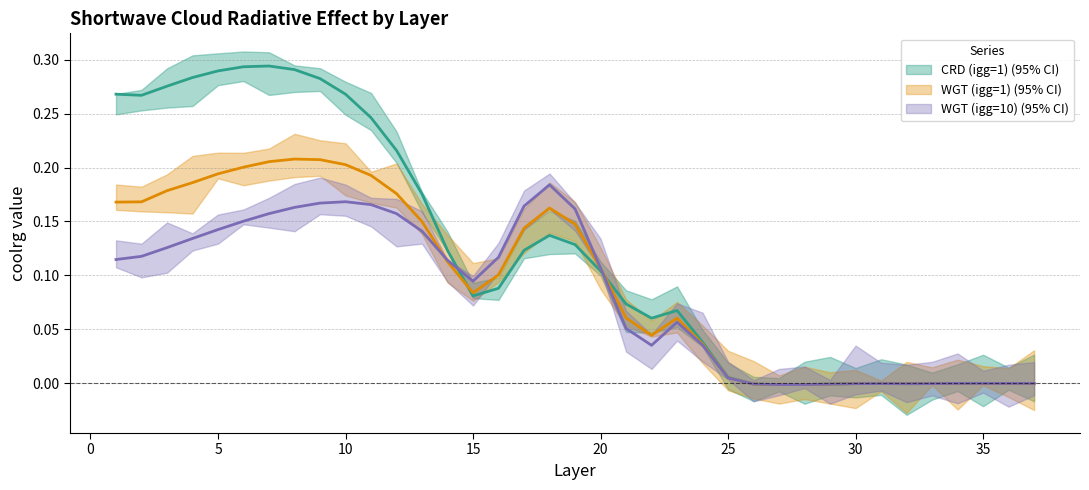

Where is WGT (igg=1) nearest to the value 0?

34